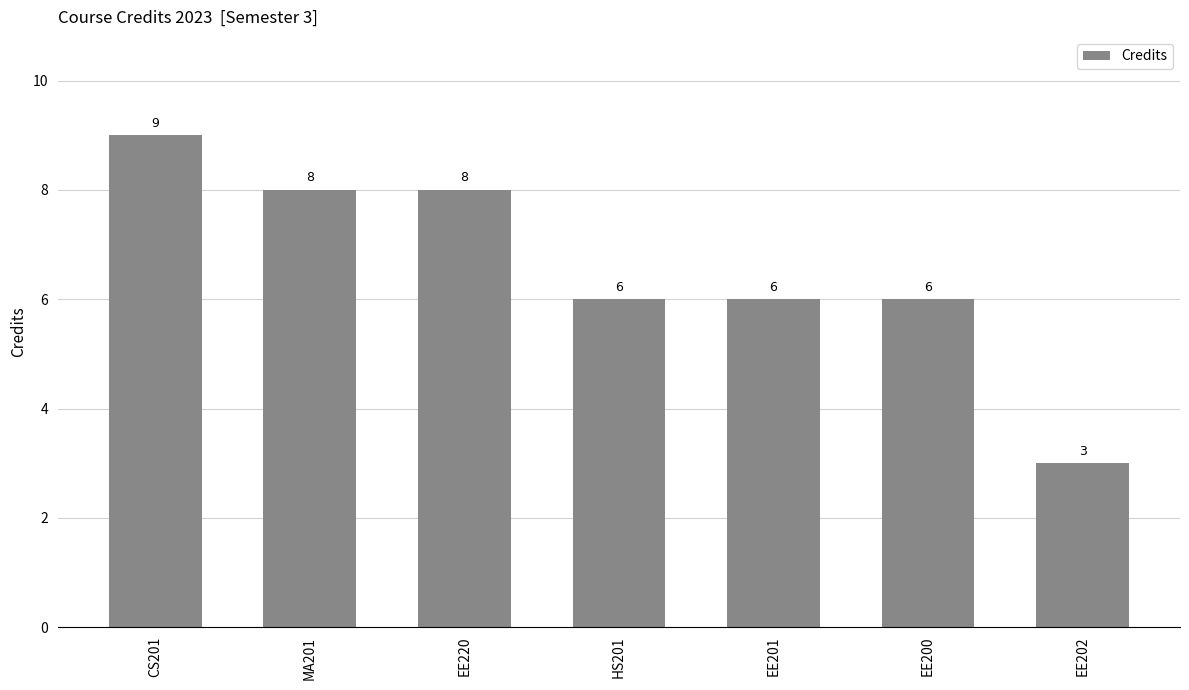

What is the label of the 4th bar from the left?

HS201